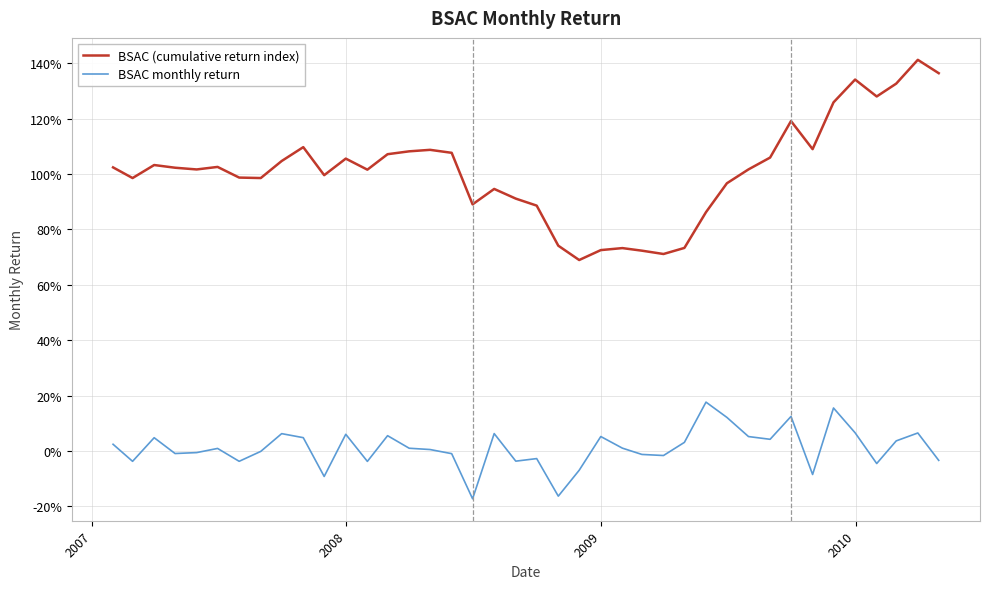

What is the minimum value shown in the chart?

-0.2